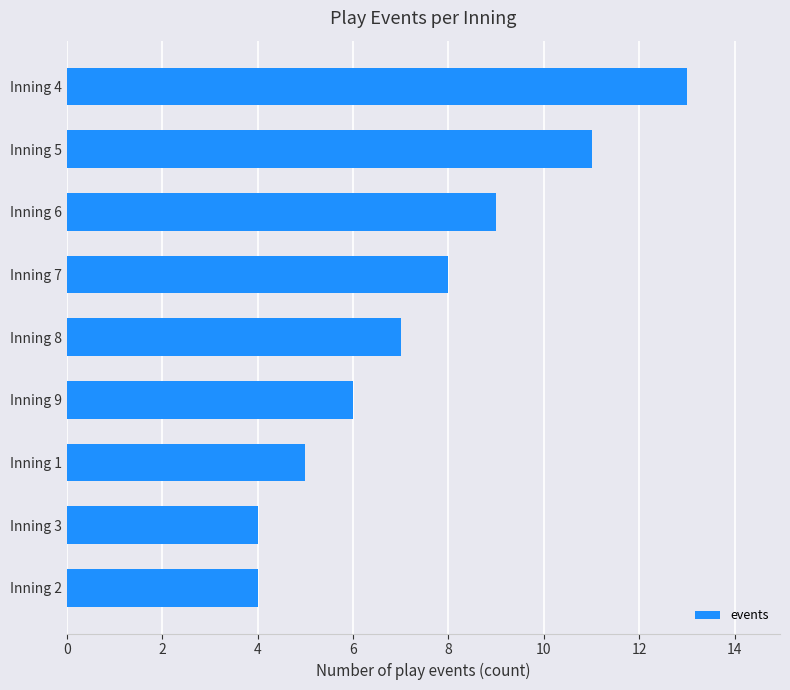

Between Inning 3 and Inning 1, which is larger?

Inning 1